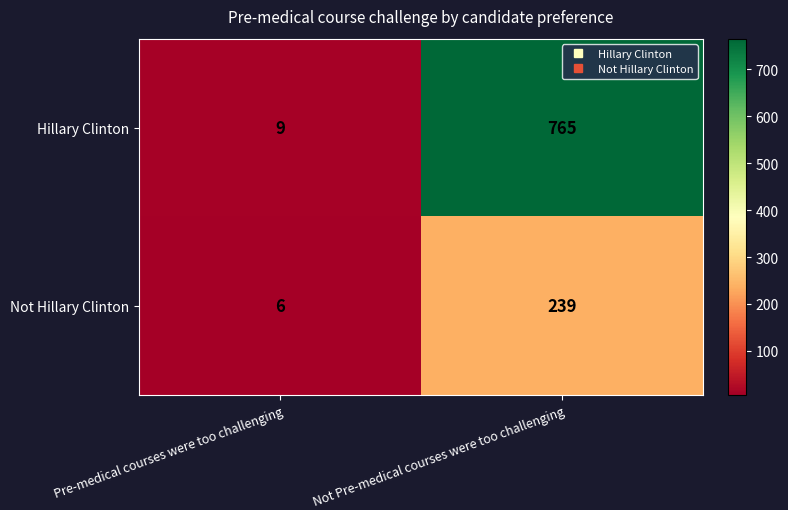

How many values in the Not Hillary Clinton series are below 239?

1